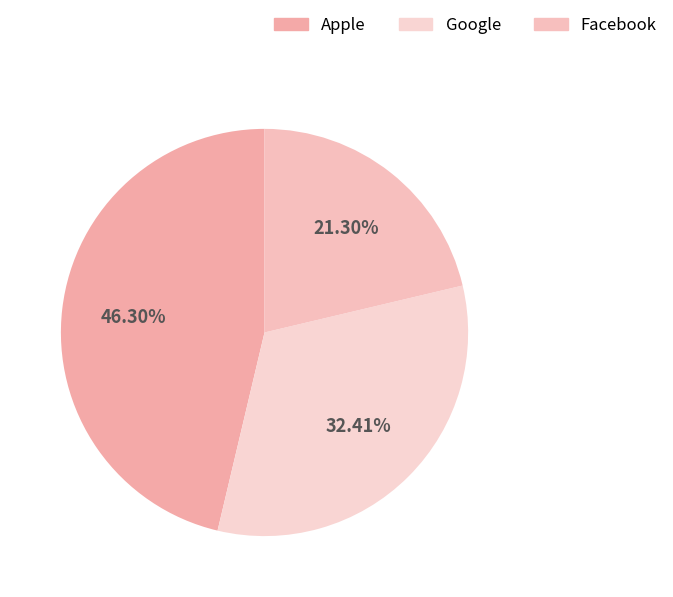

What percentage is the Facebook slice, to the nearest percent?

21%